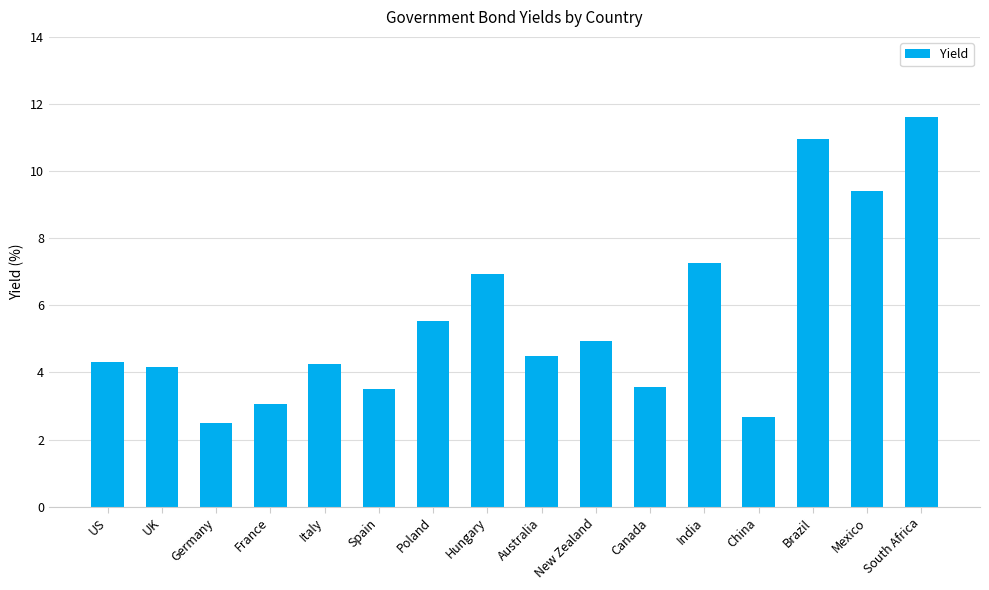

Does the chart contain any negative values?

No